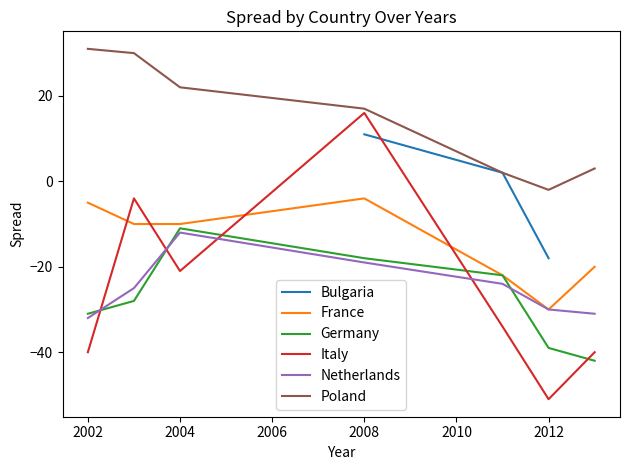

True or false: Poland has a value of -2 at 2012.

True